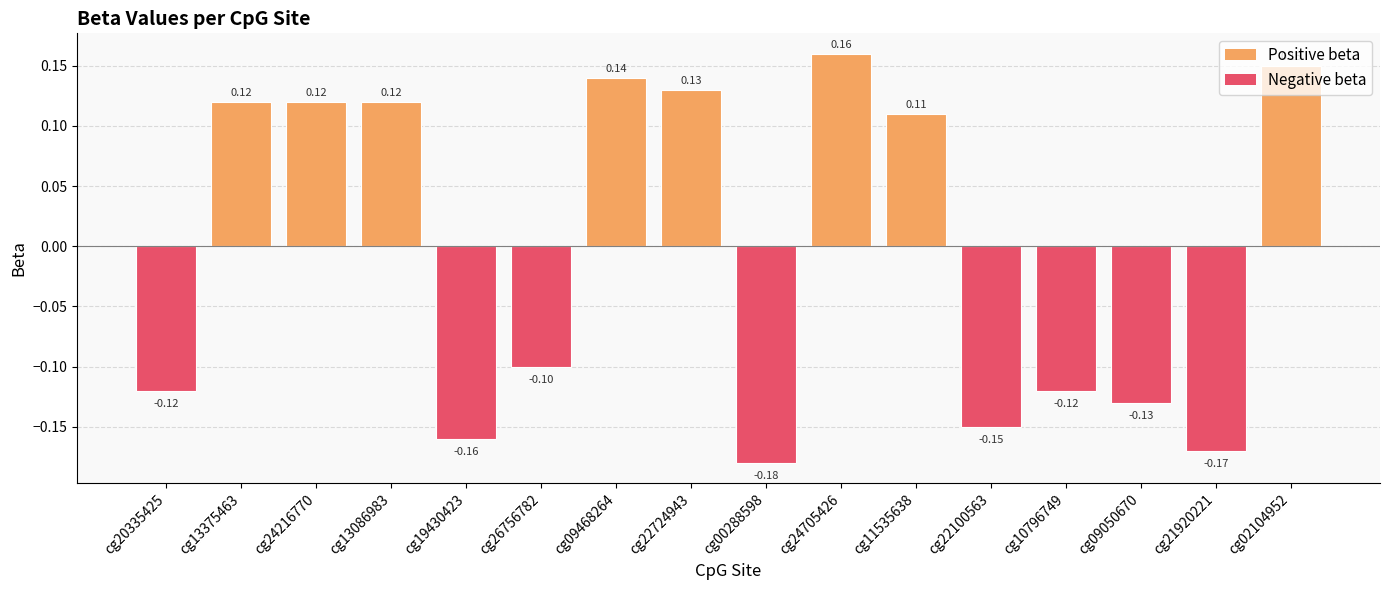

Which label corresponds to the smallest value in the chart?

cg00288598